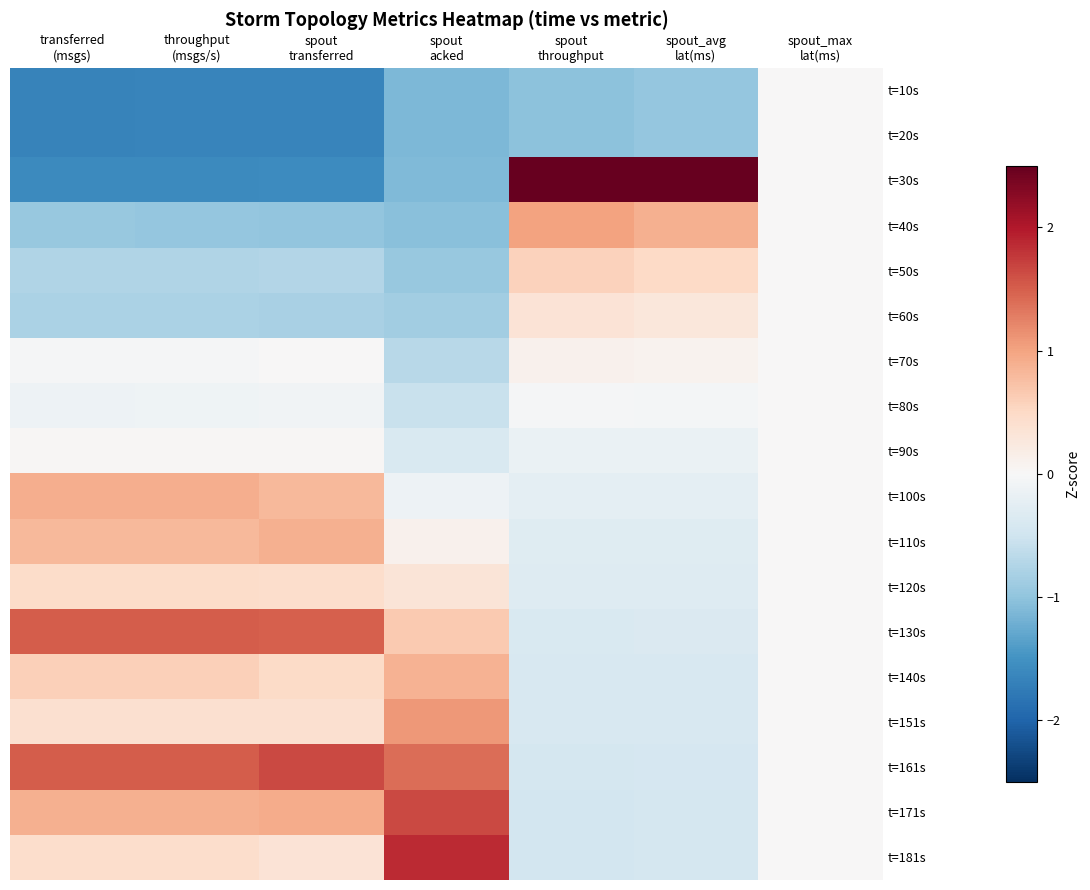

At spout_max lat(ms), list the series in order from largest to smallest.

t=10s, t=20s, t=30s, t=40s, t=50s, t=60s, t=70s, t=80s, t=90s, t=100s, t=110s, t=120s, t=130s, t=140s, t=151s, t=161s, t=171s, t=181s